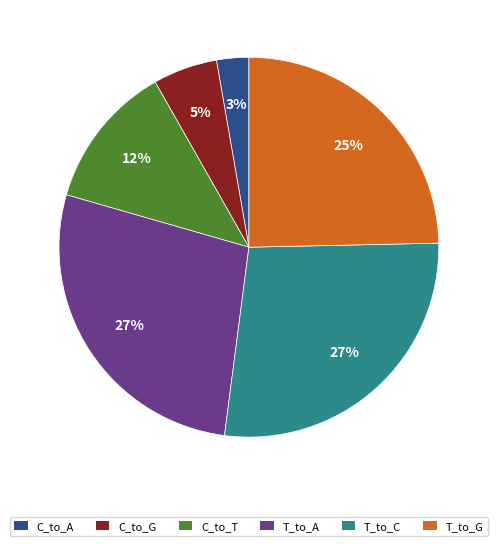

To the nearest percent, what is the average slice percentage?

17%